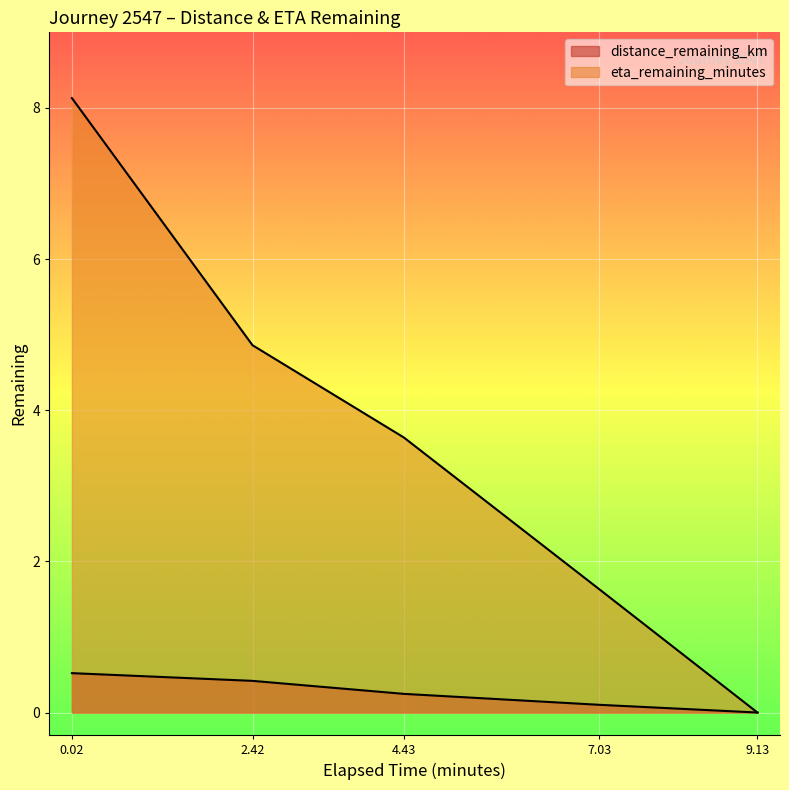

The value of distance_remaining_km at 7.03 is 0.2. True or false?

False